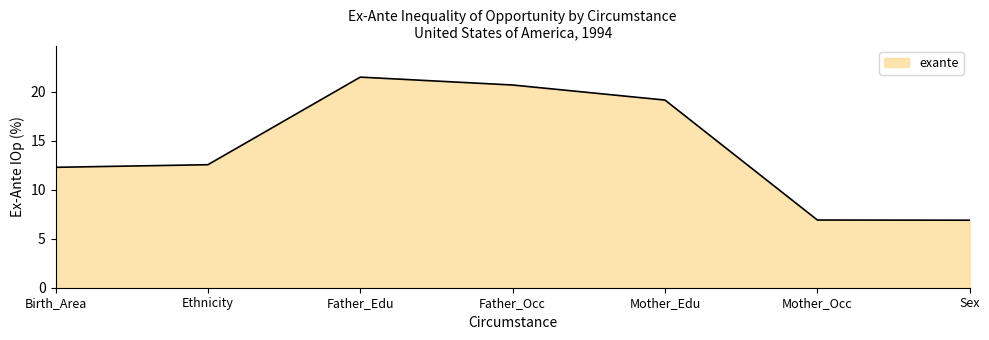

The value at Father_Edu is 11.9. True or false?

False